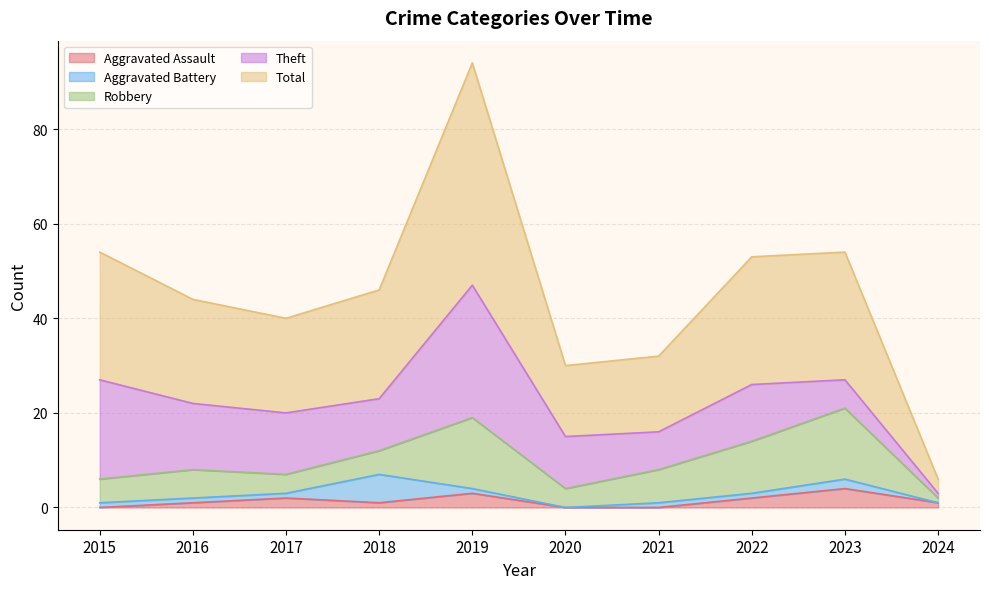

Is the value of Aggravated Assault at 2019 greater than the value of Total at 2022?

No